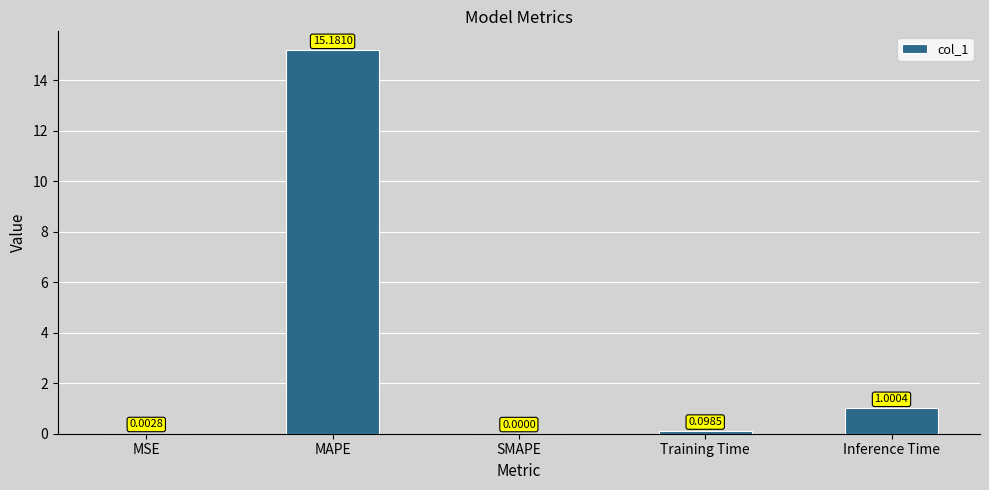

At which label is the value closest to 7?

Inference Time